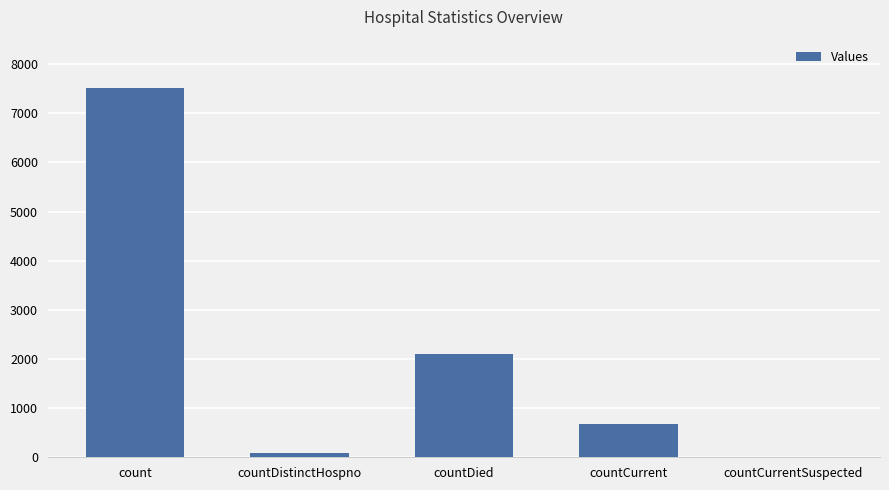

Reading right to left, list all the values displayed in this chart.

0	675	2111	77	7517